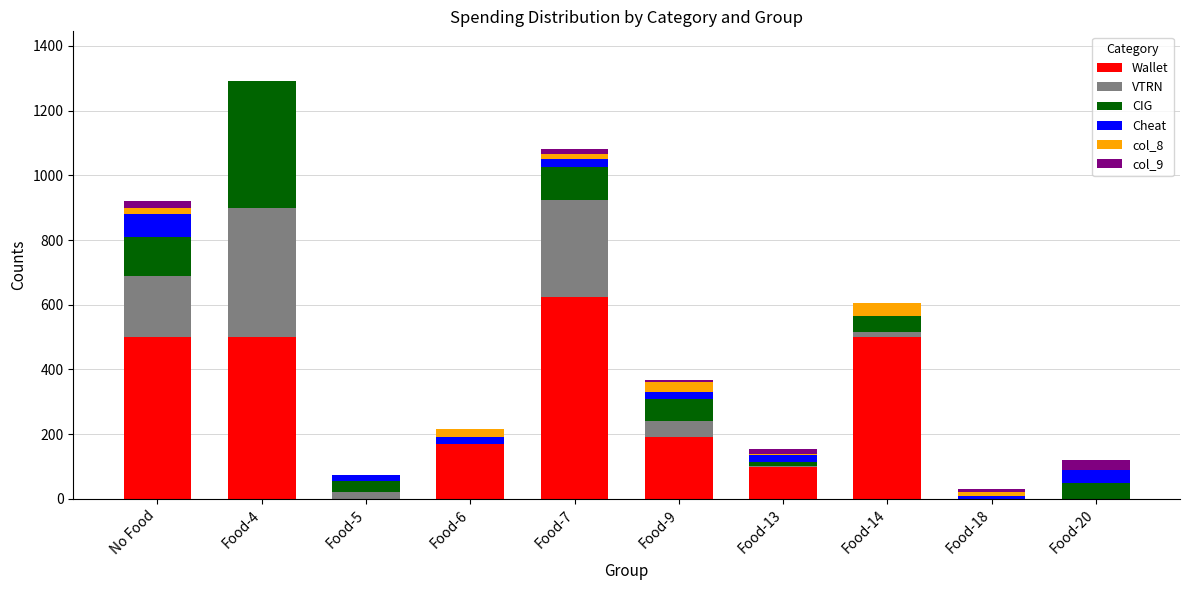

At which category is the sum across all series the highest?

Food-4